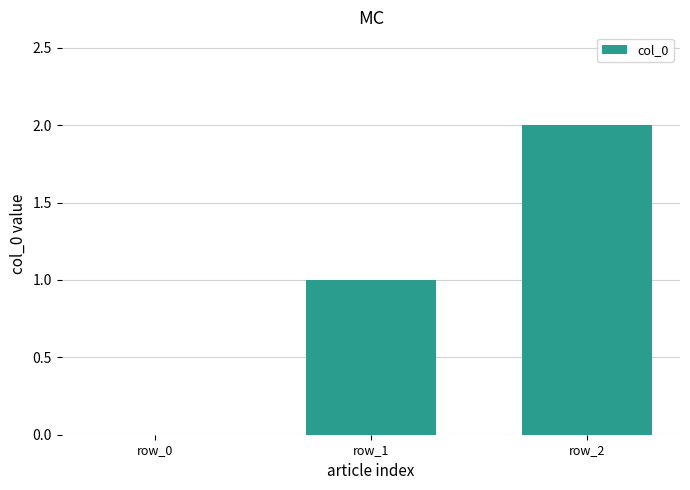

What is the change in value from row_0 to row_2?

+2